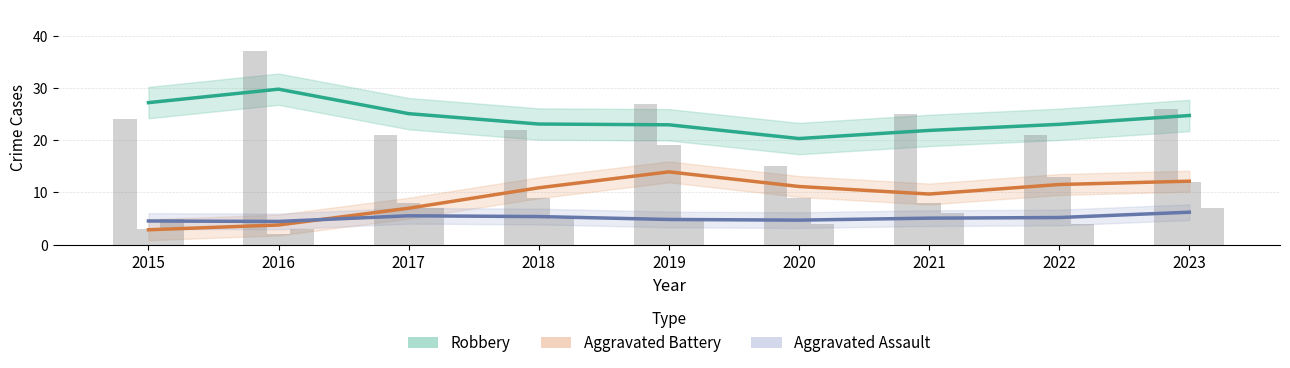

Reading left to right, transcribe all the data shown in this chart.

Robbery: 2015=27.2	2016=29.8	2017=25.1	2018=23.1	2019=22.9	2020=20.3	2021=21.9	2022=23.0	2023=24.7
Aggravated Battery: 2015=2.9	2016=3.8	2017=7.0	2018=10.9	2019=13.9	2020=11.1	2021=9.7	2022=11.5	2023=12.2
Aggravated Assault: 2015=4.5	2016=4.5	2017=5.5	2018=5.4	2019=4.8	2020=4.7	2021=5.1	2022=5.2	2023=6.2